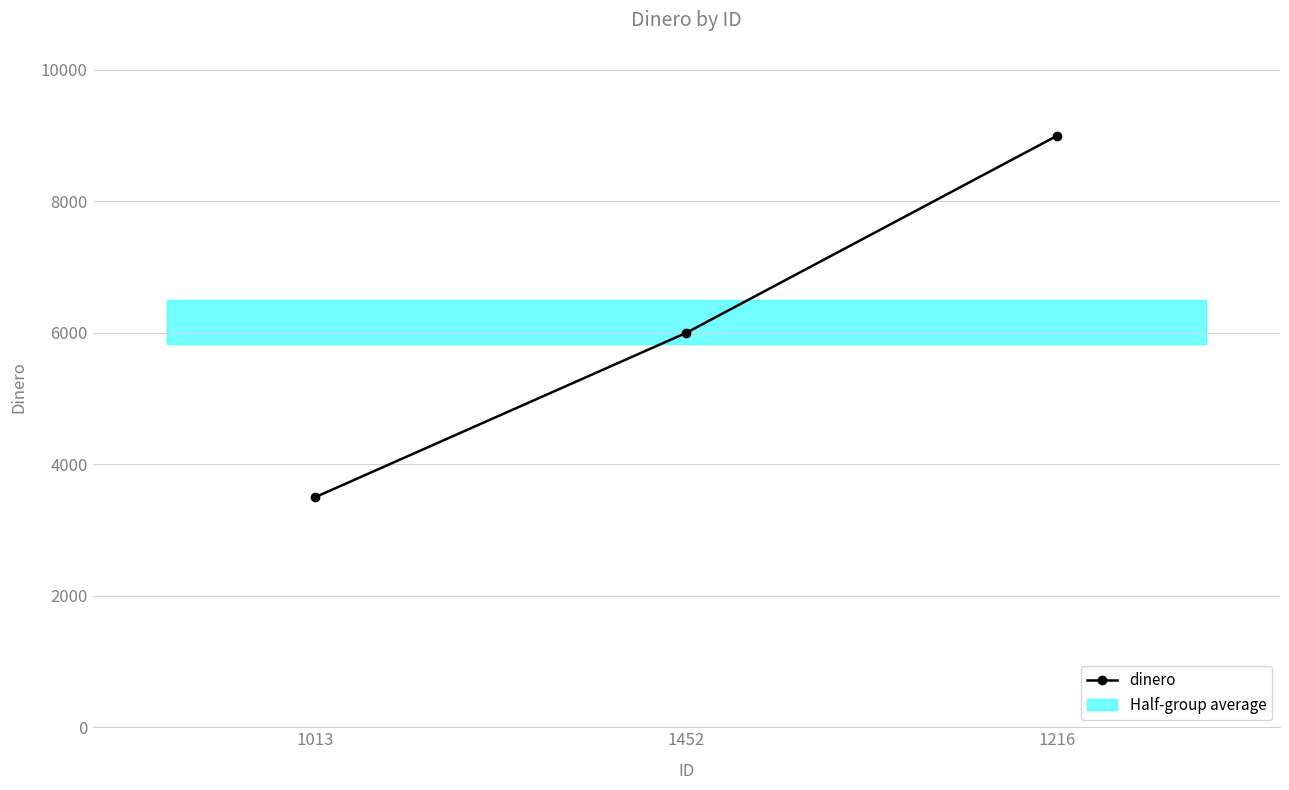

What value does the data have at 1013?

3500